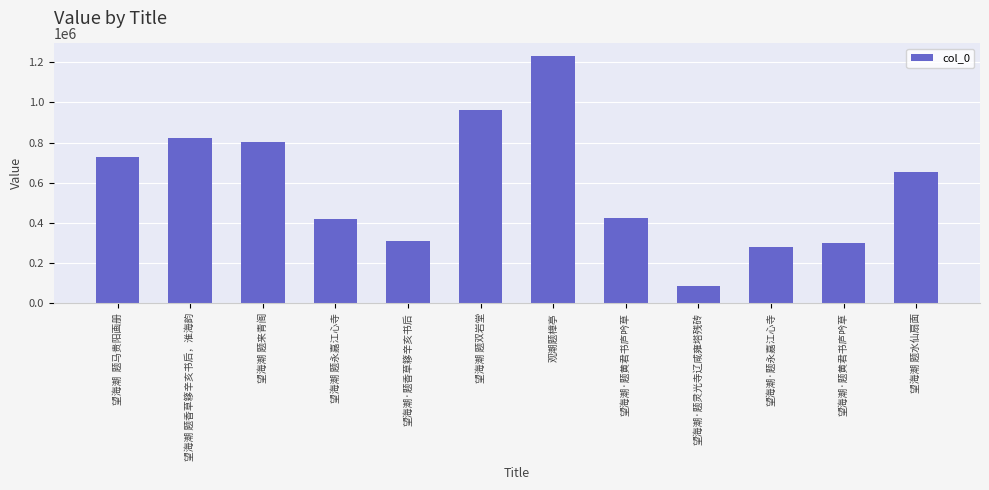

How many data points does each series have?

12